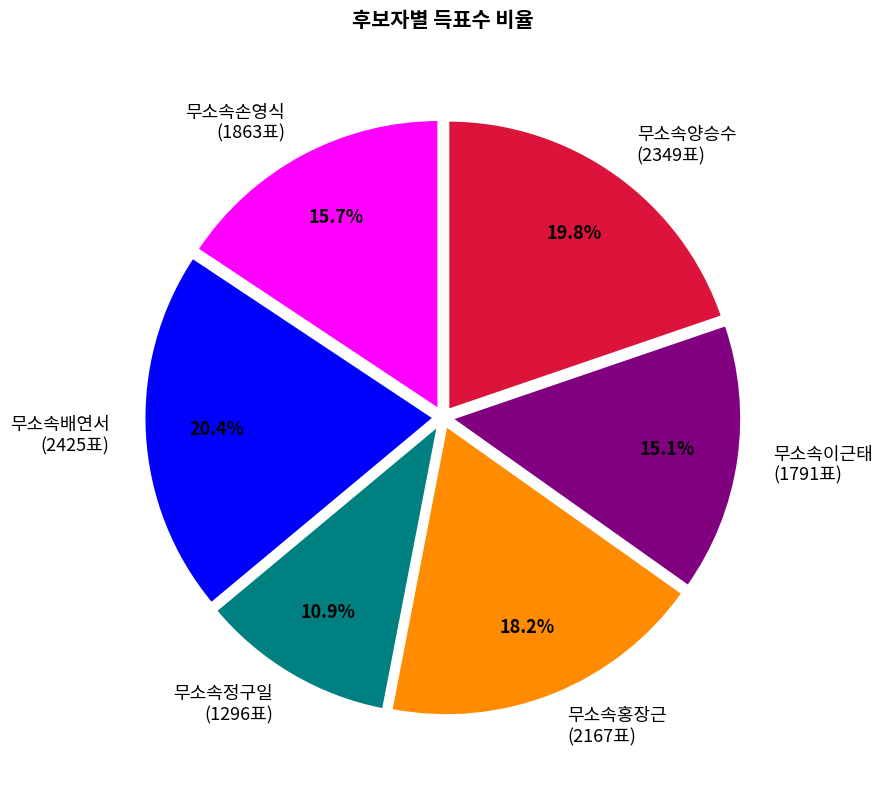

How much of the chart is everything except 무소속정구일?

89.1%